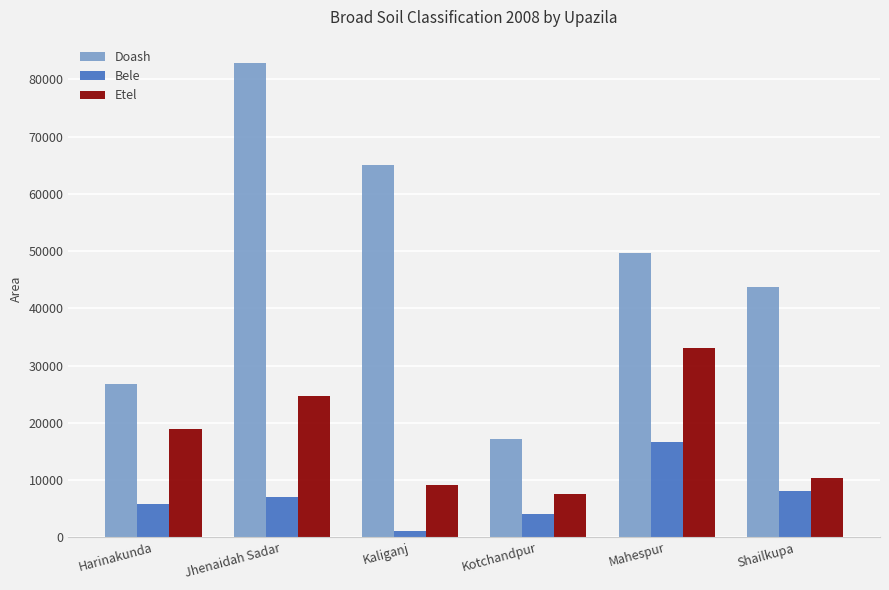

Reading left to right, extract all data points from this chart.

Doash: Harinakunda=26832	Jhenaidah Sadar=82810	Kaliganj=65102	Kotchandpur=17165	Mahespur=49645	Shailkupa=43800
Bele: Harinakunda=5730	Jhenaidah Sadar=7065	Kaliganj=1014	Kotchandpur=4076	Mahespur=16548	Shailkupa=8100
Etel: Harinakunda=18935	Jhenaidah Sadar=24700	Kaliganj=9187	Kotchandpur=7520	Mahespur=33098	Shailkupa=10325